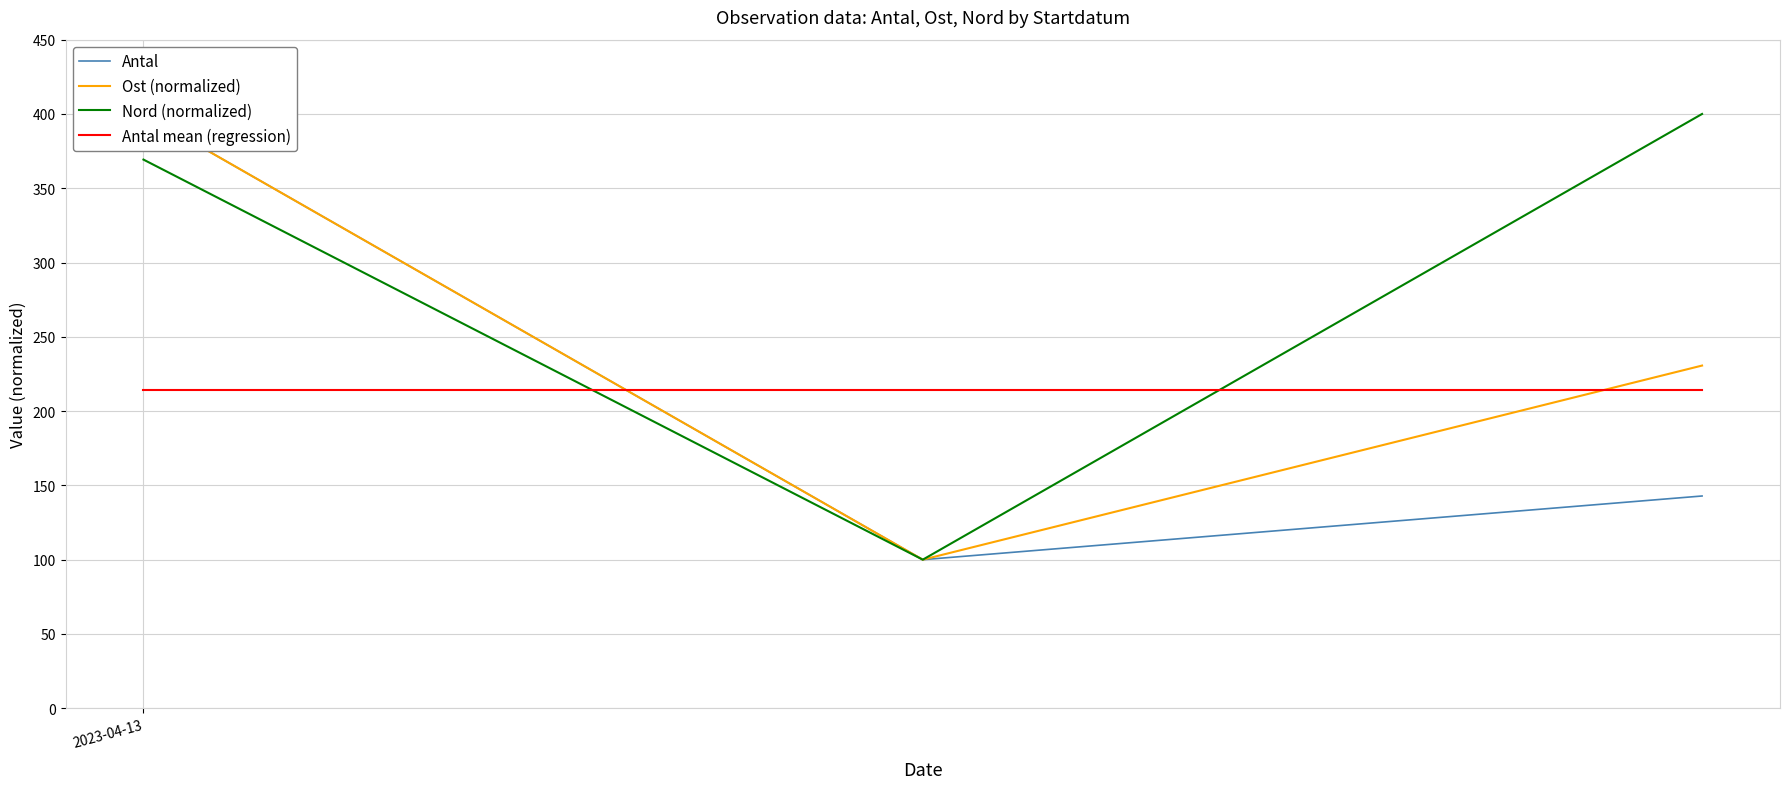

Read the Ost (normalized) value at 2023-04-13.

400.0